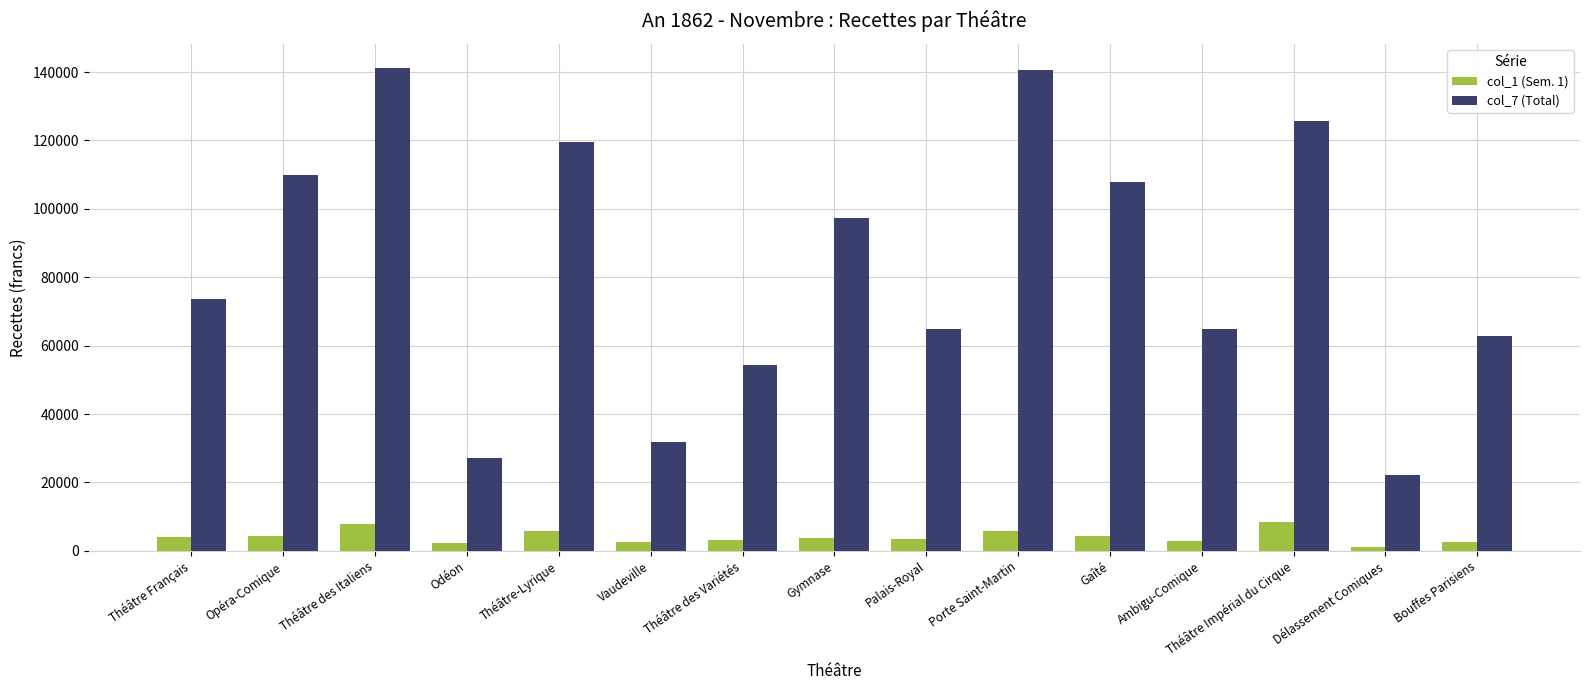

What is the average value of the col_7 (Total) series?

82937.6